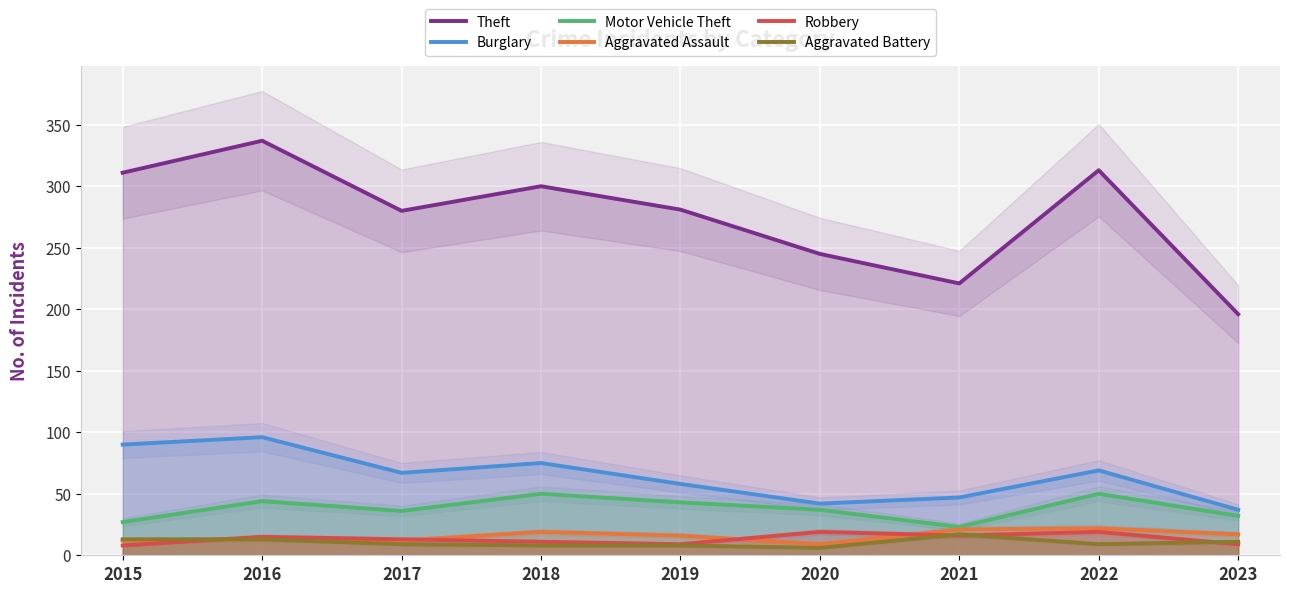

True or false: Motor Vehicle Theft and Robbery cross at least once.

False